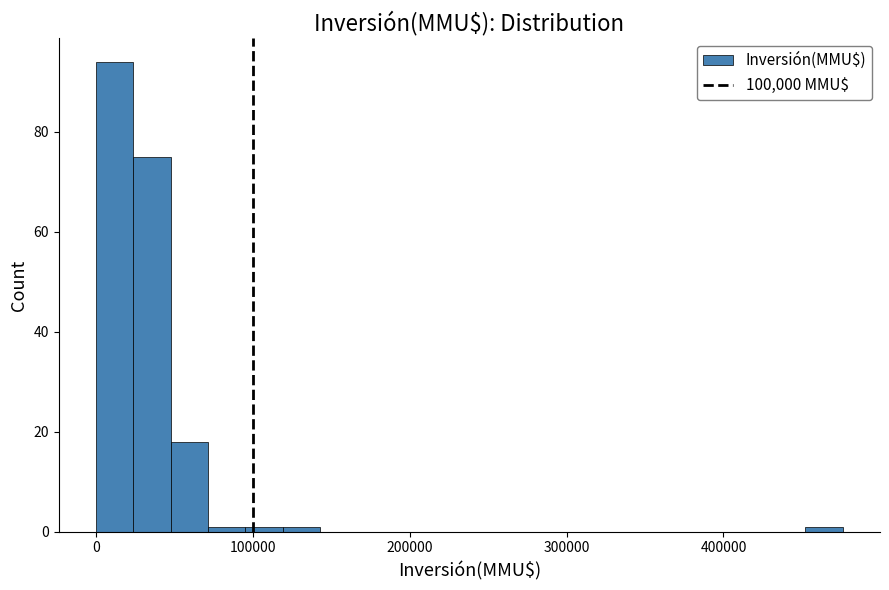

Read against the x-axis, roughly where is the centre of the tallest bar?

10000